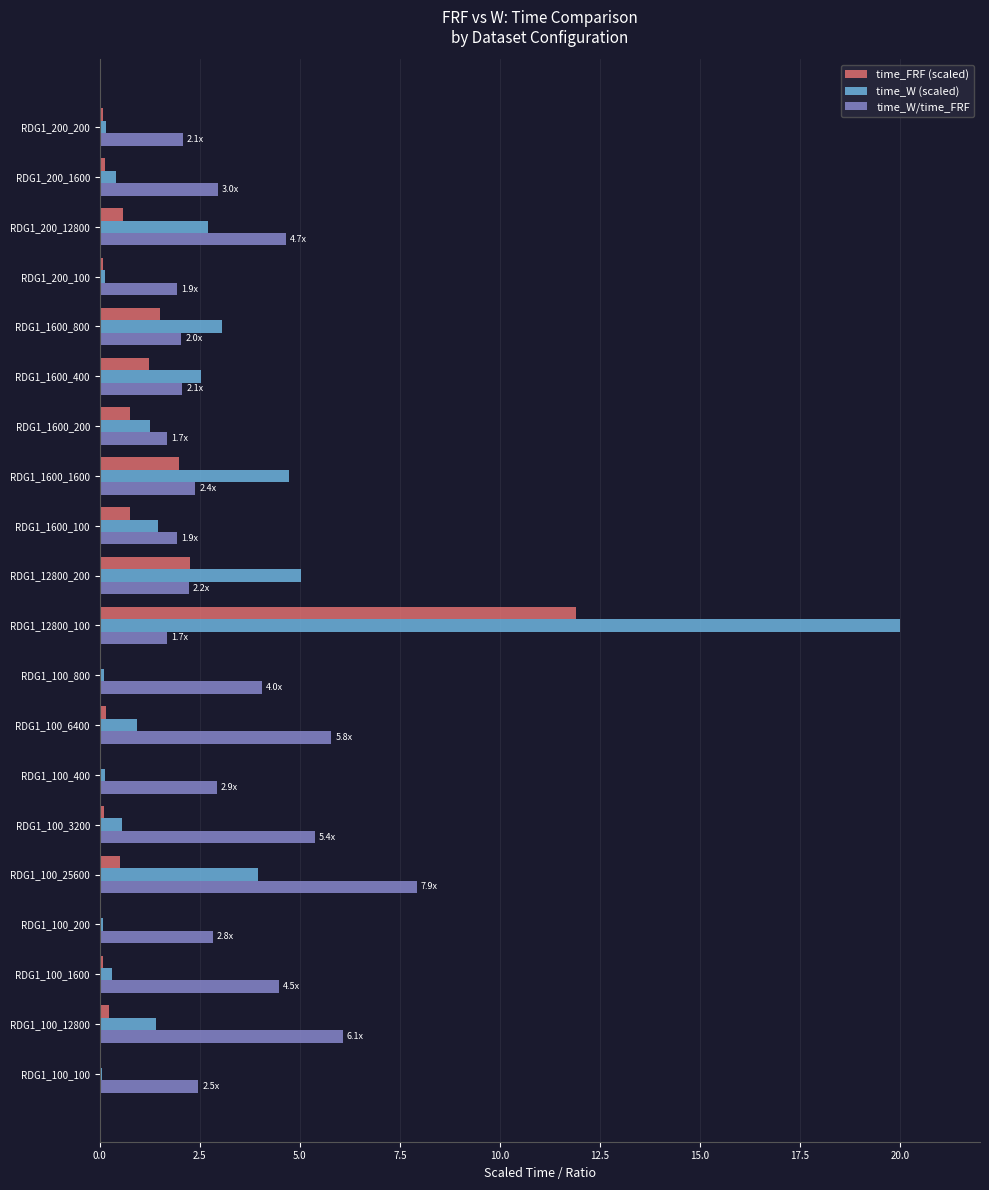

How many categories are shown in the chart?

20